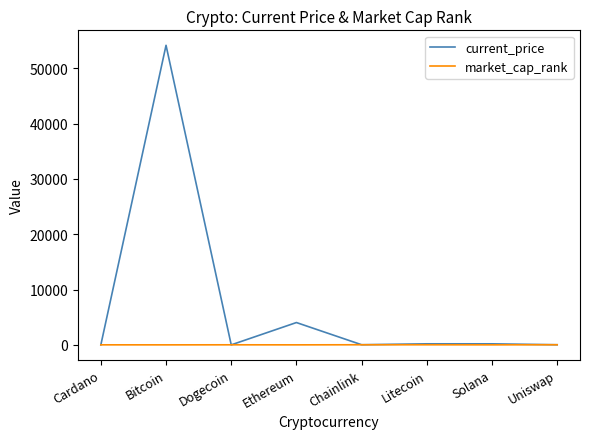

Rank the series by their maximum value, from lowest to highest.

market_cap_rank, current_price